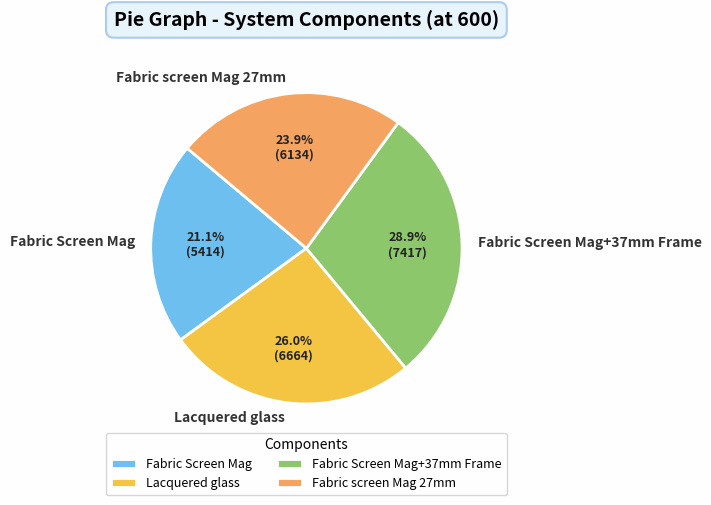

Which slice is the smallest?

Fabric Screen Mag